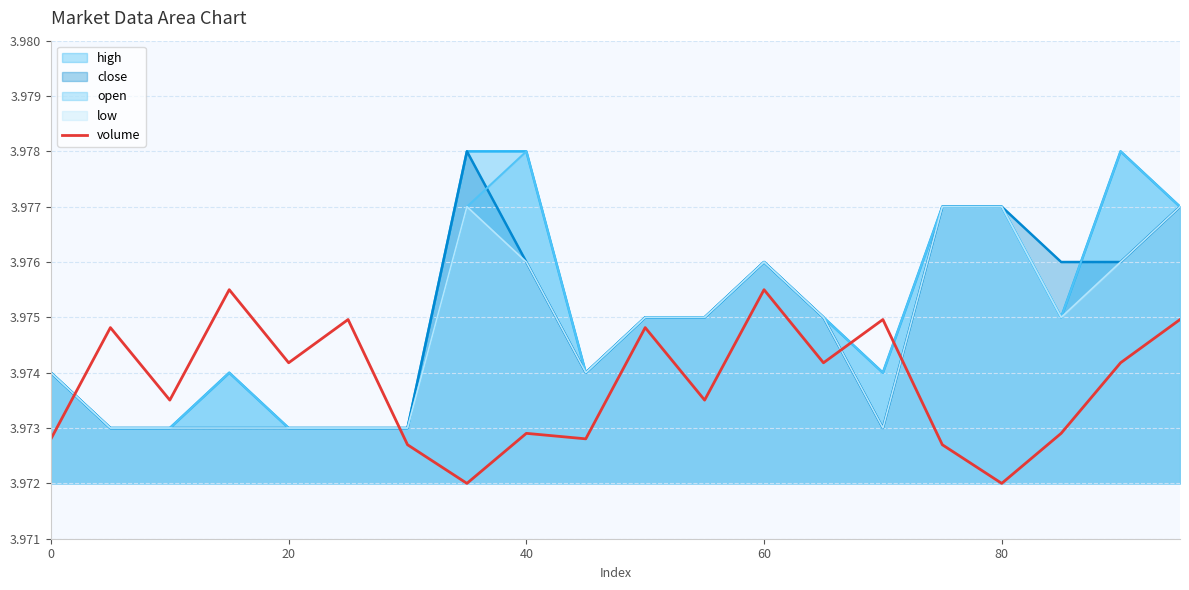

What is the average value?

4.0